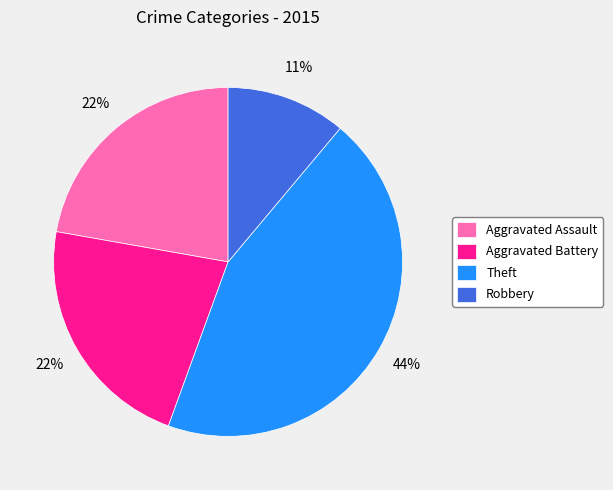

Which slice is the largest?

Theft